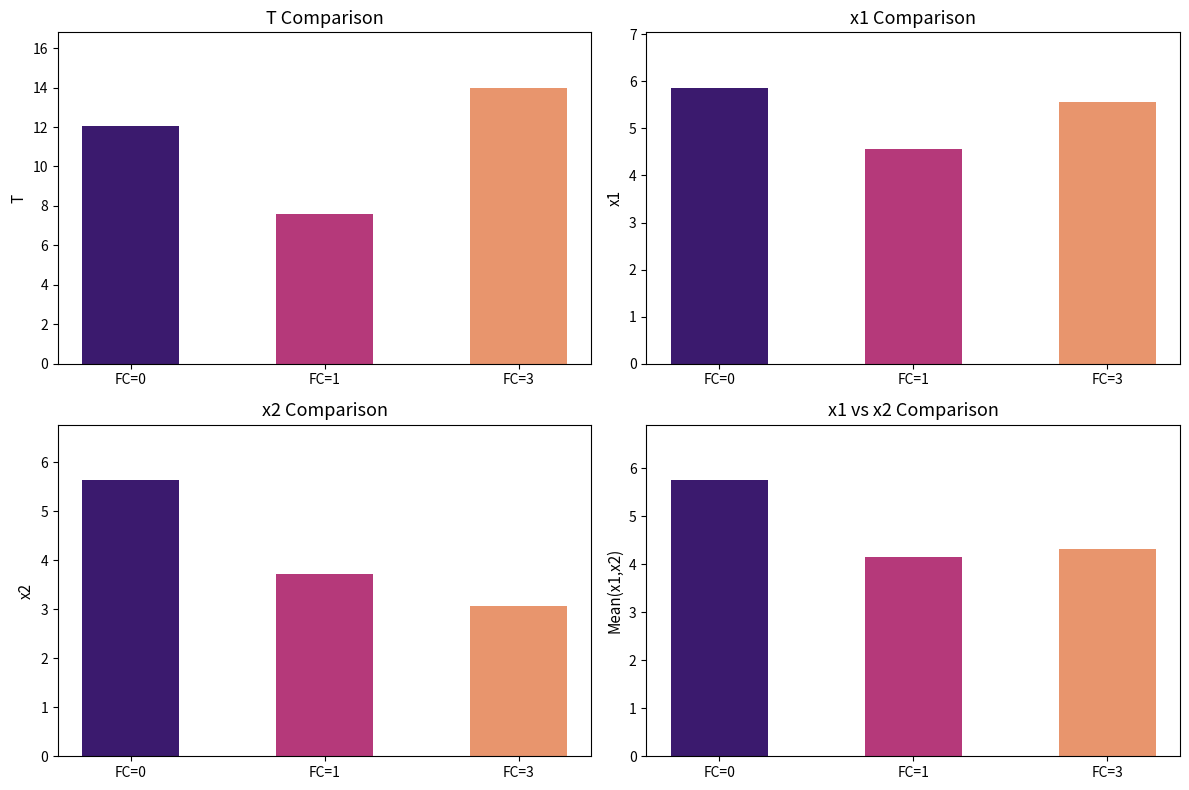

Is it true that x1 equals 5.9 at FC=0?

True